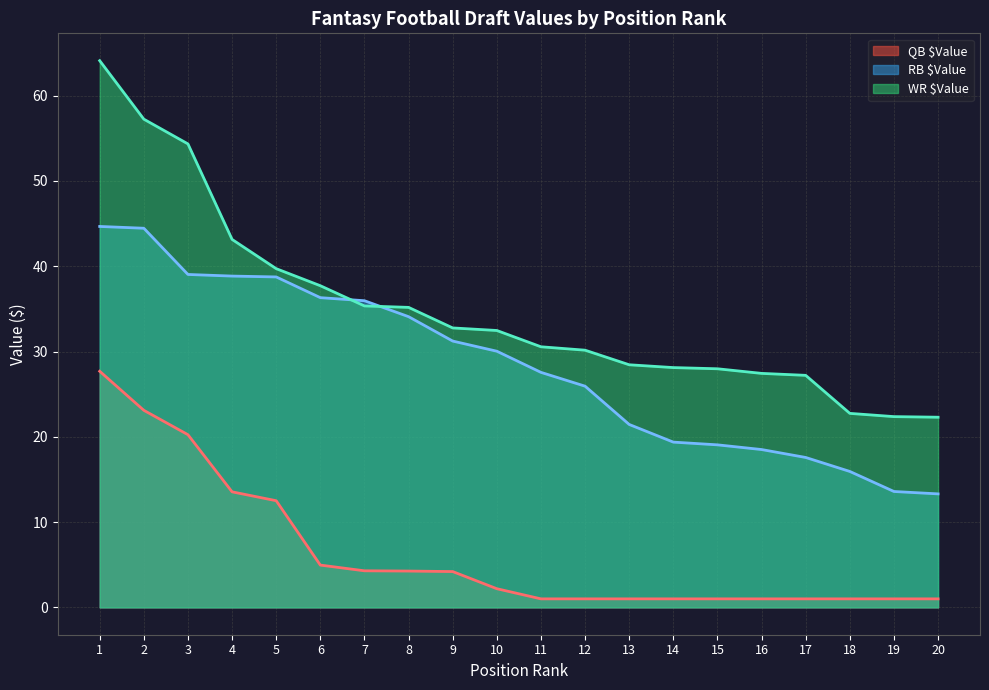

The QB $Value series shows 1.0 at 13. True or false?

True